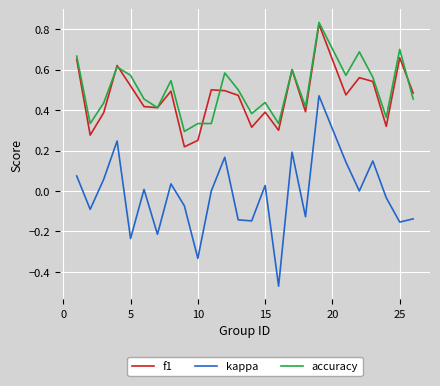

True or false: accuracy and kappa intersect in this chart.

False